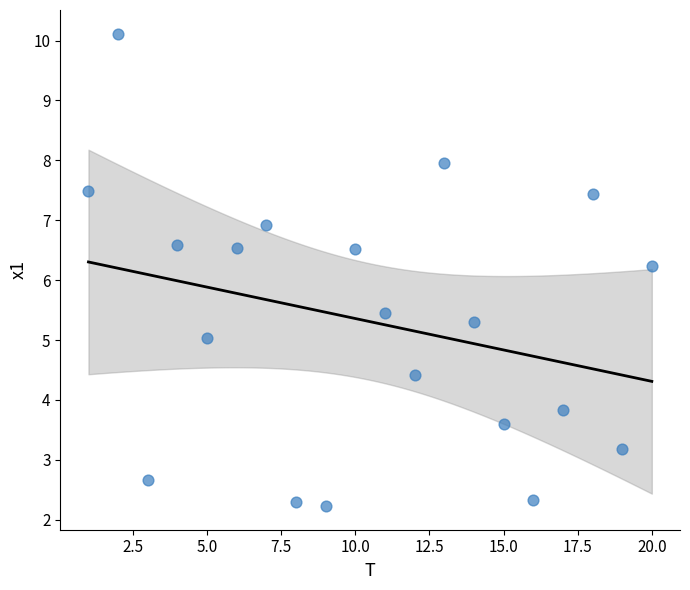

What Y value in the scatter plot is closest to 6?

6.2